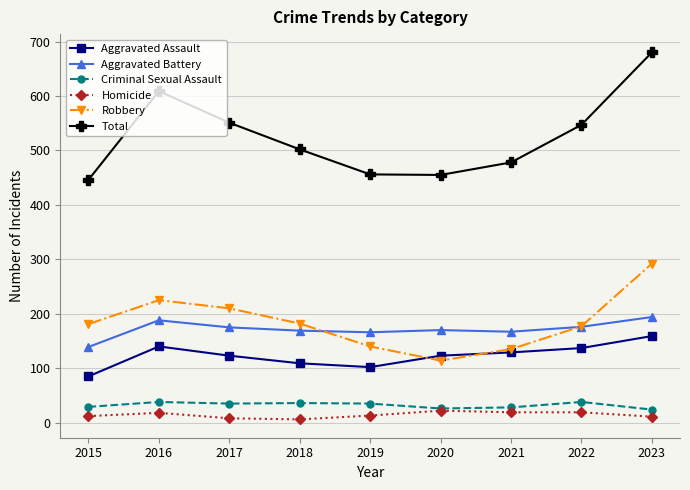

What is the difference between the Aggravated Battery values at 2021 and 2017?

8